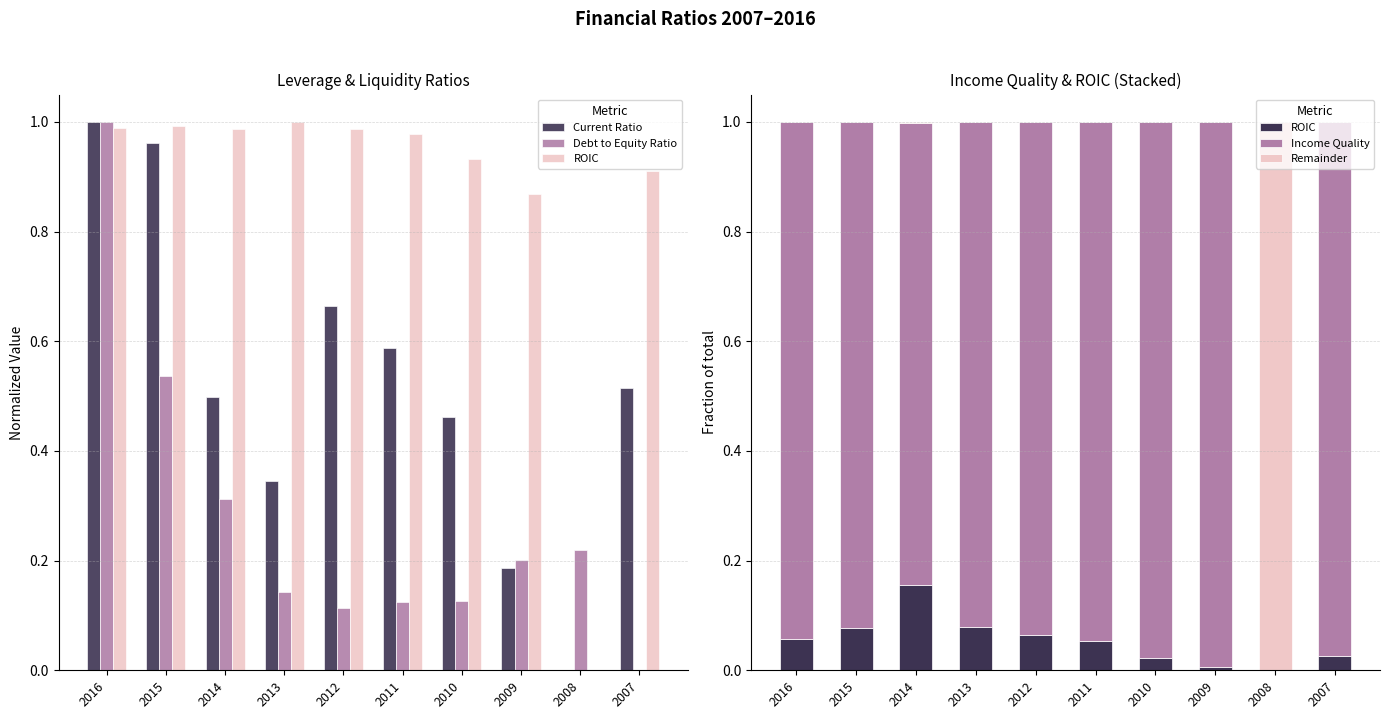

How many values in Income Quality are above zero?

9